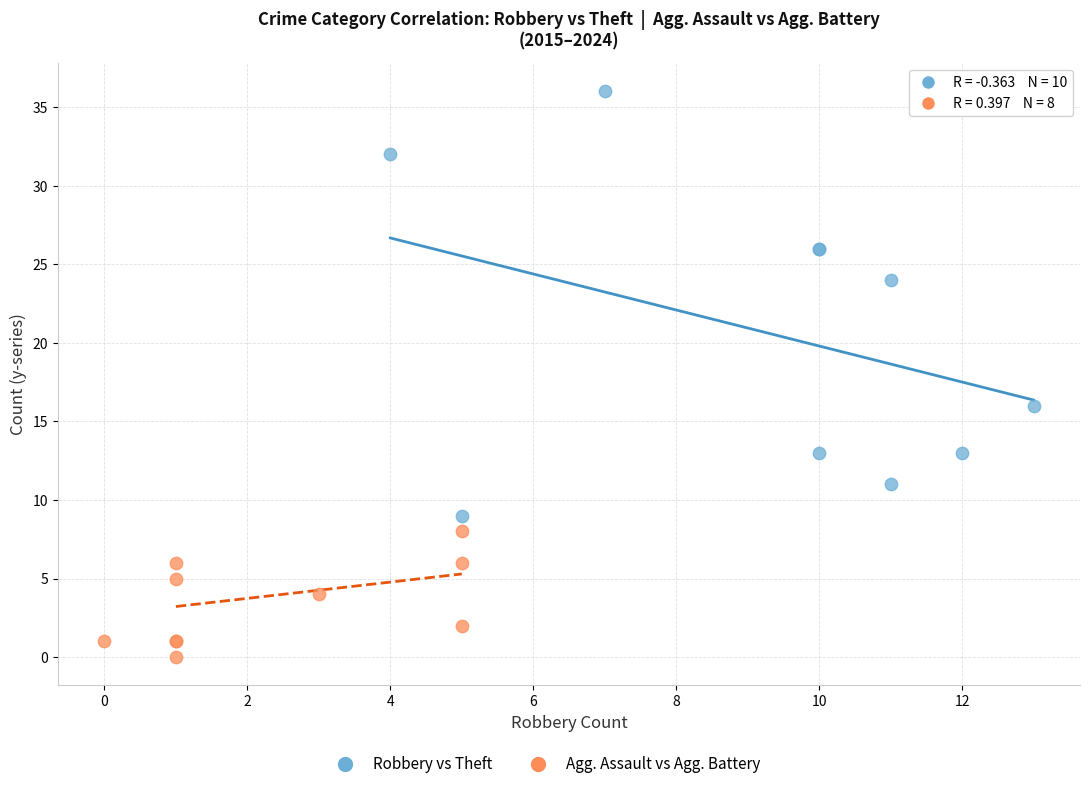

Which series has the largest Y range (max minus min)?

Robbery vs Theft